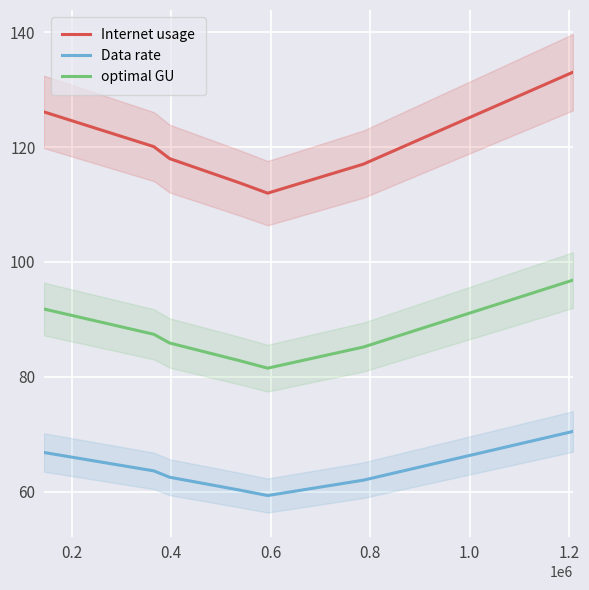

True or false: optimal GU and Internet usage cross at least once.

False